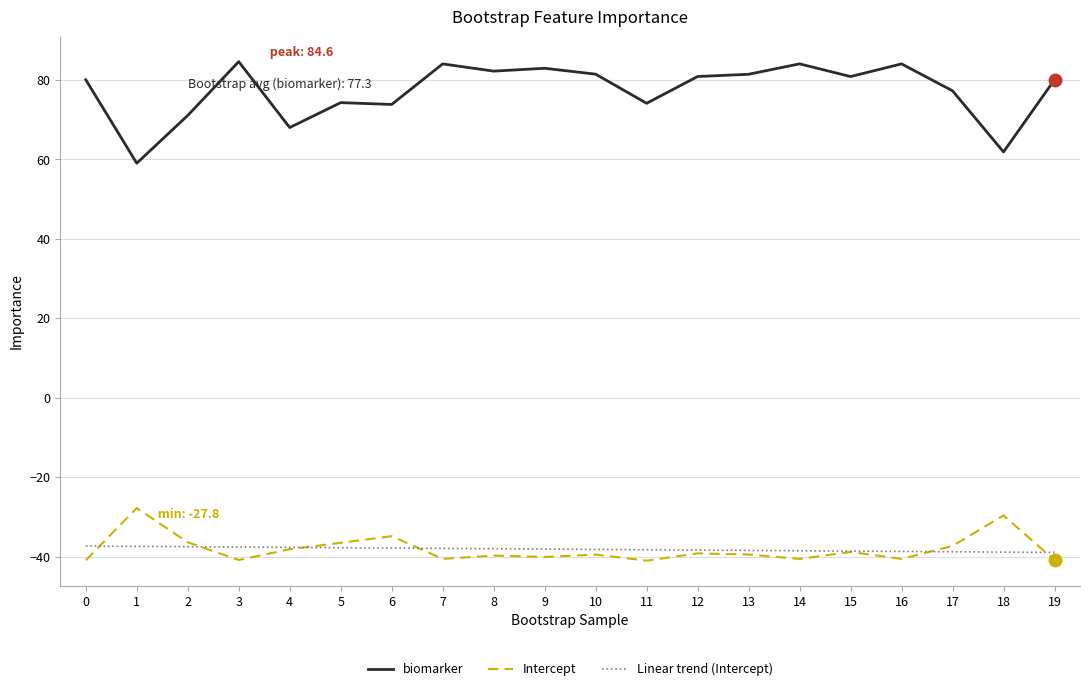

What value does the Intercept series have at 1?

-27.8